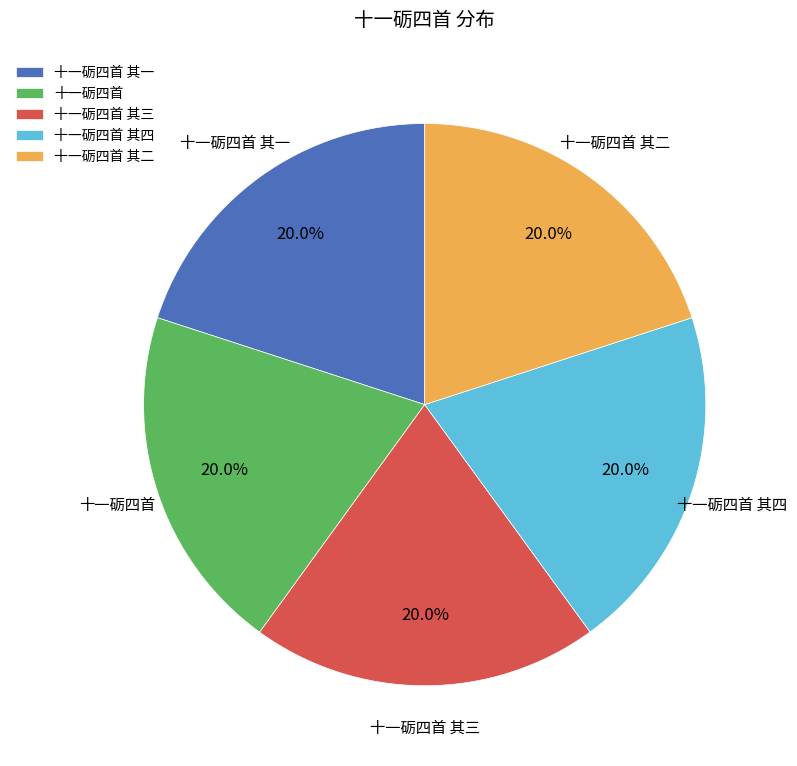

Is 十一砺四首 其三 the majority of the pie?

No